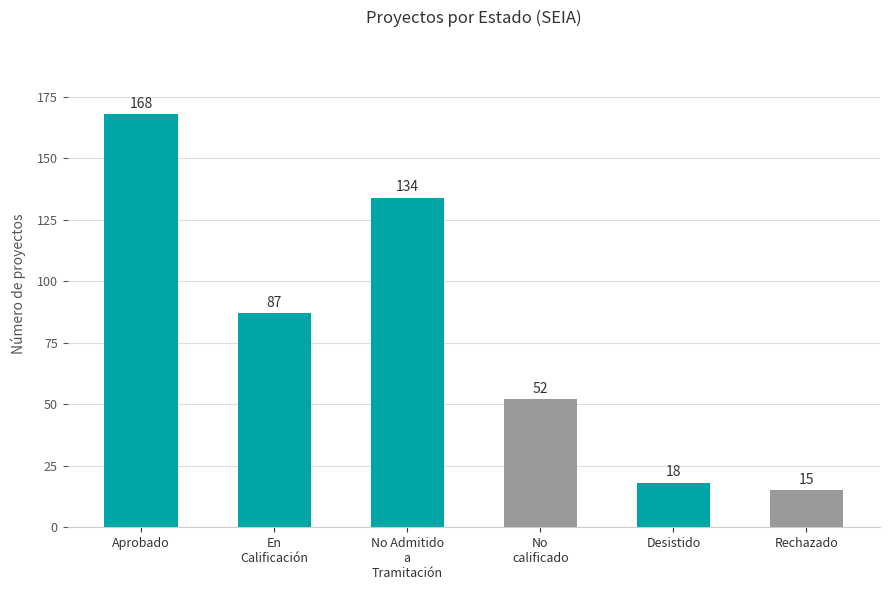

What is the label of the 4th bar from the left?

No
calificado